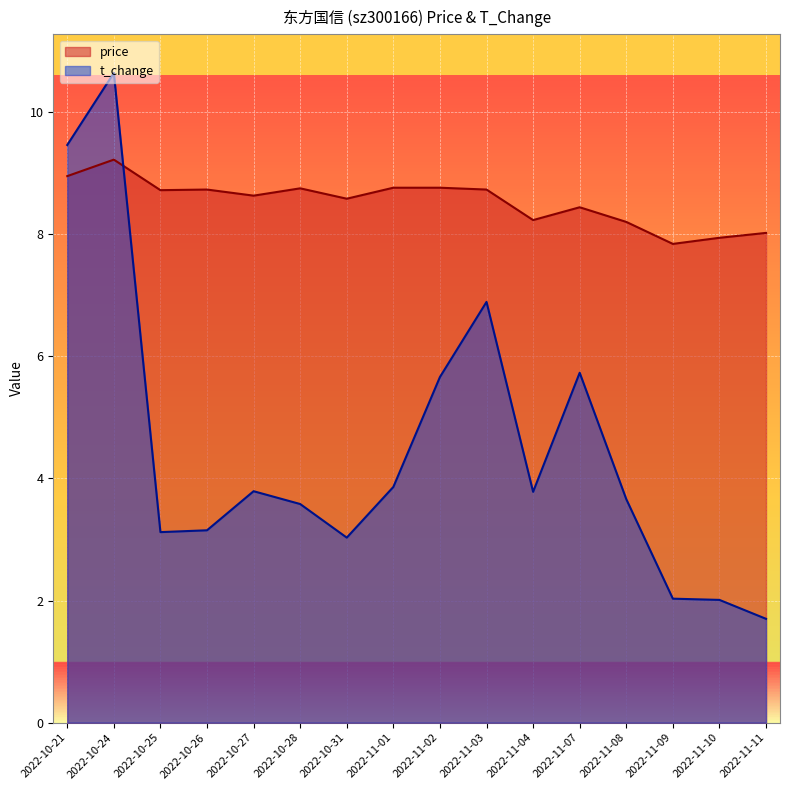

Reading left to right, extract all data points from this chart.

price: 2022-10-21=8.9	2022-10-24=9.2	2022-10-25=8.7	2022-10-26=8.7	2022-10-27=8.6	2022-10-28=8.8	2022-10-31=8.6	2022-11-01=8.8	2022-11-02=8.8	2022-11-03=8.7	2022-11-04=8.2	2022-11-07=8.4	2022-11-08=8.2	2022-11-09=7.8	2022-11-10=7.9	2022-11-11=8.0
t_change: 2022-10-21=9.5	2022-10-24=10.6	2022-10-25=3.1	2022-10-26=3.1	2022-10-27=3.8	2022-10-28=3.6	2022-10-31=3.0	2022-11-01=3.9	2022-11-02=5.7	2022-11-03=6.9	2022-11-04=3.8	2022-11-07=5.7	2022-11-08=3.7	2022-11-09=2.0	2022-11-10=2.0	2022-11-11=1.7